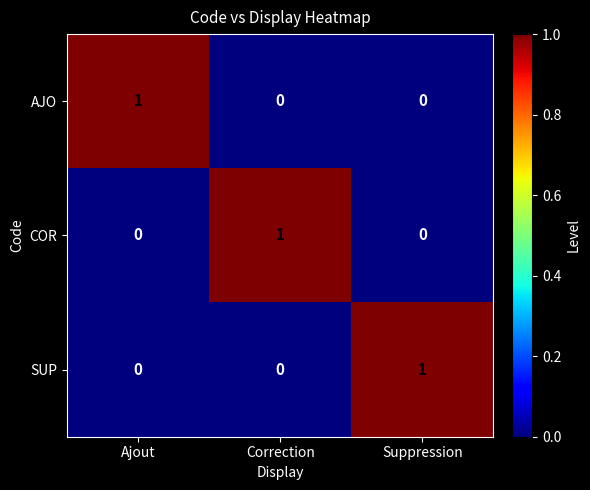

Reading right to left, list all the values displayed in this chart.

AJO: Suppression=0	Correction=0	Ajout=1
COR: Suppression=0	Correction=1	Ajout=0
SUP: Suppression=1	Correction=0	Ajout=0